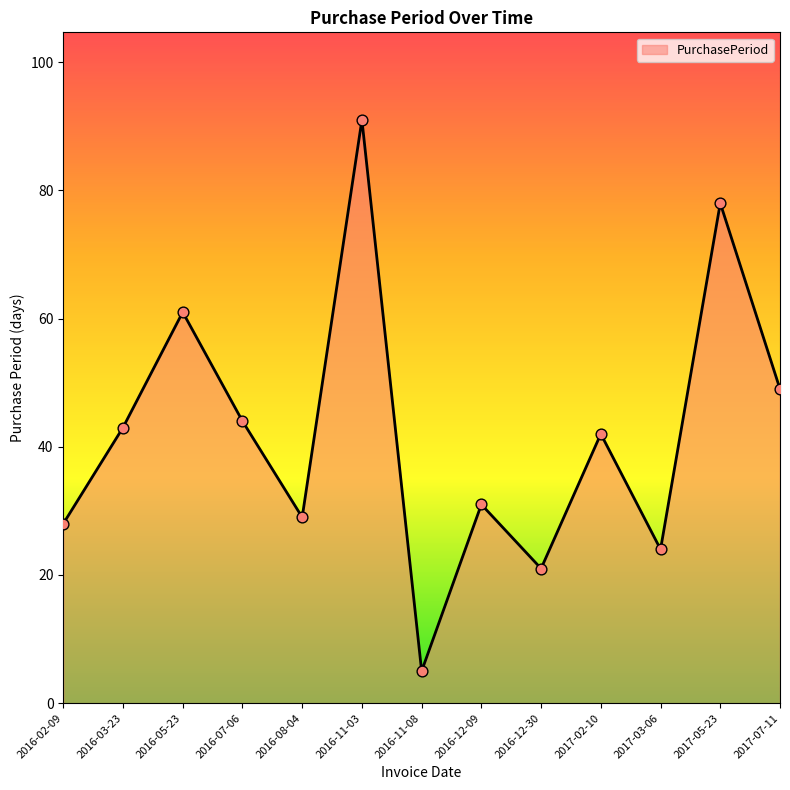

Which has a higher value, 2016-12-30 or 2016-03-23?

2016-03-23